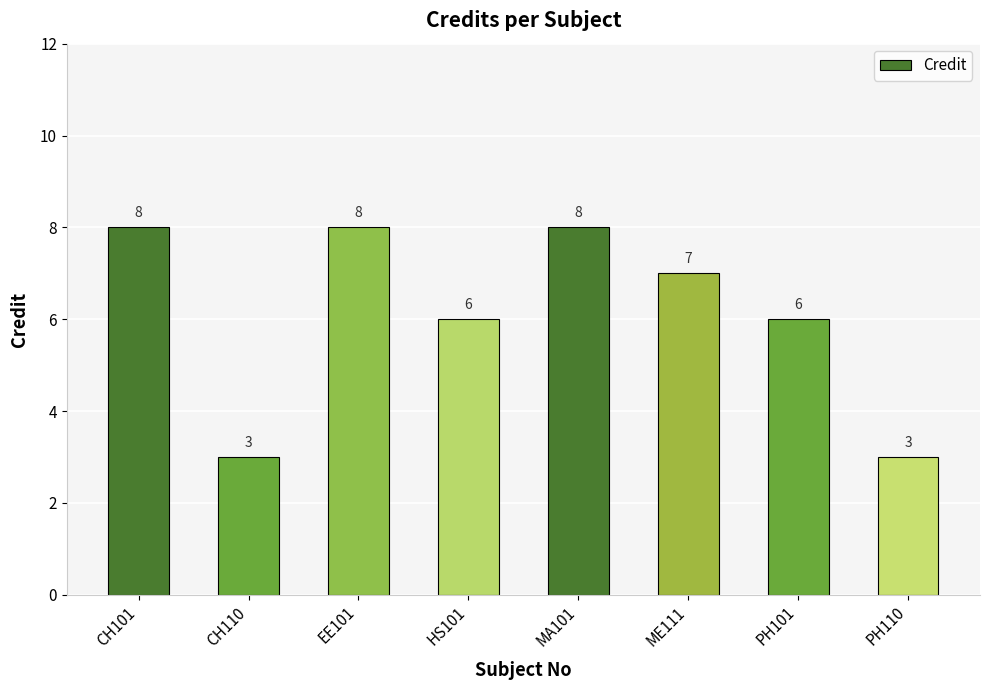

What is the label of the 5th bar from the right?

HS101